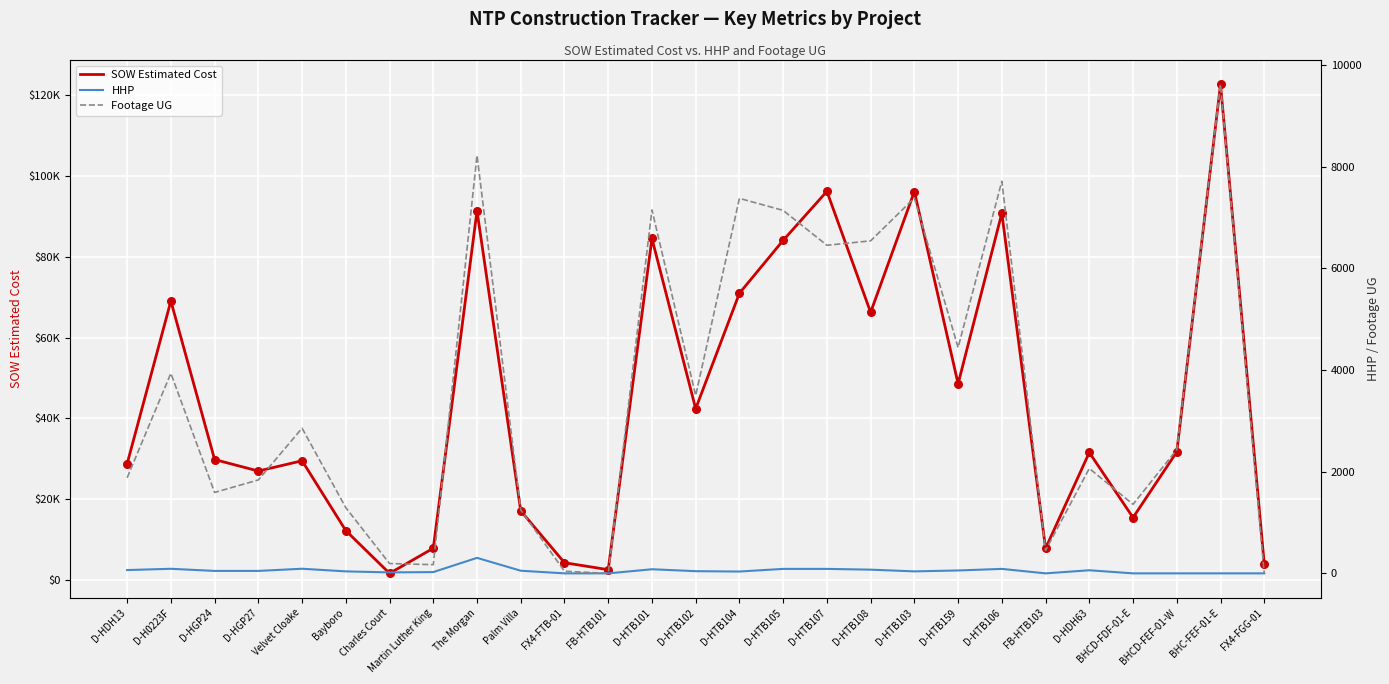

At how many categories does at least one series exceed 49674?

10